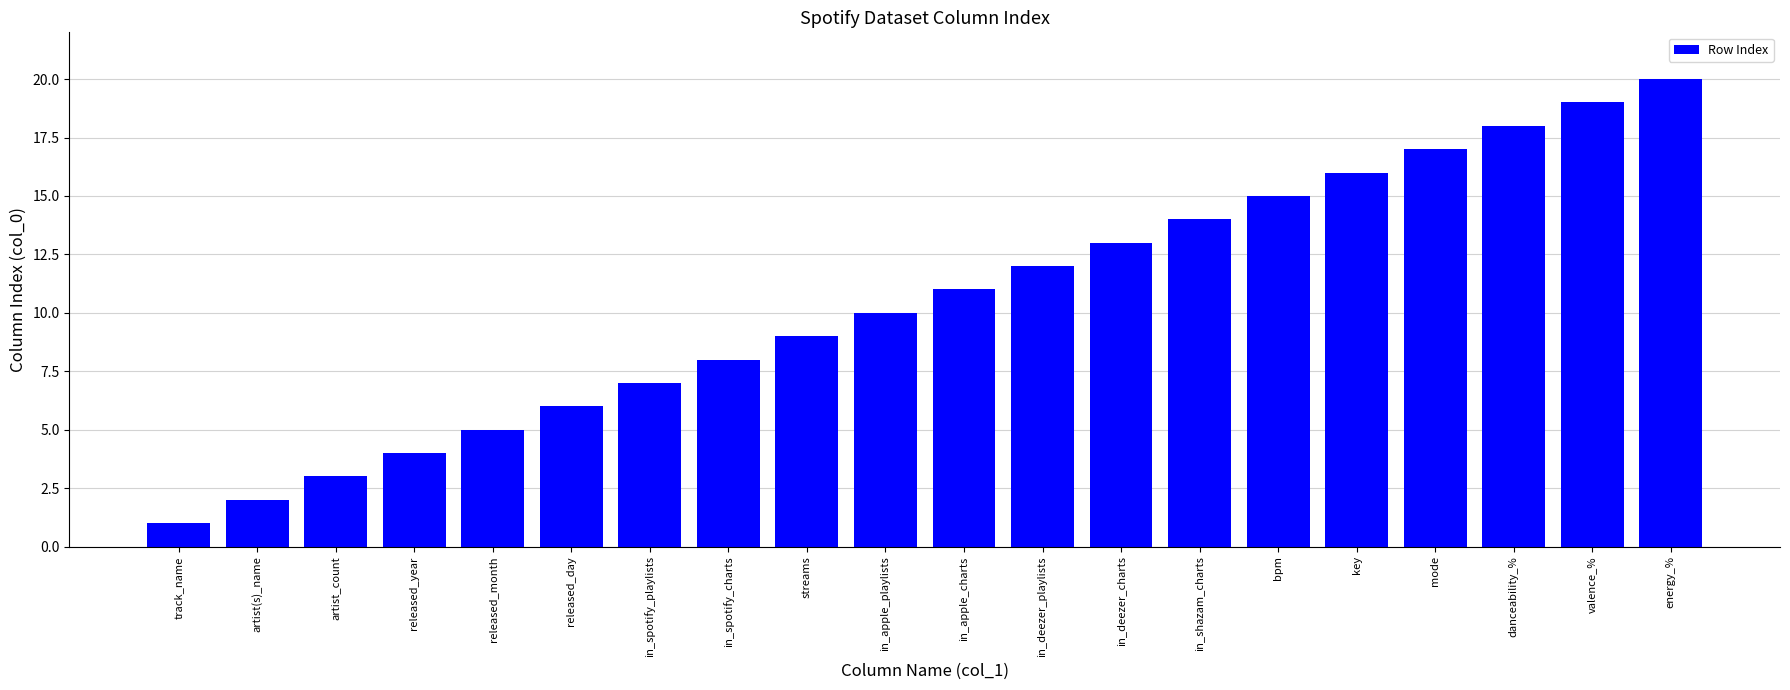

How many categories are shown in the chart?

20